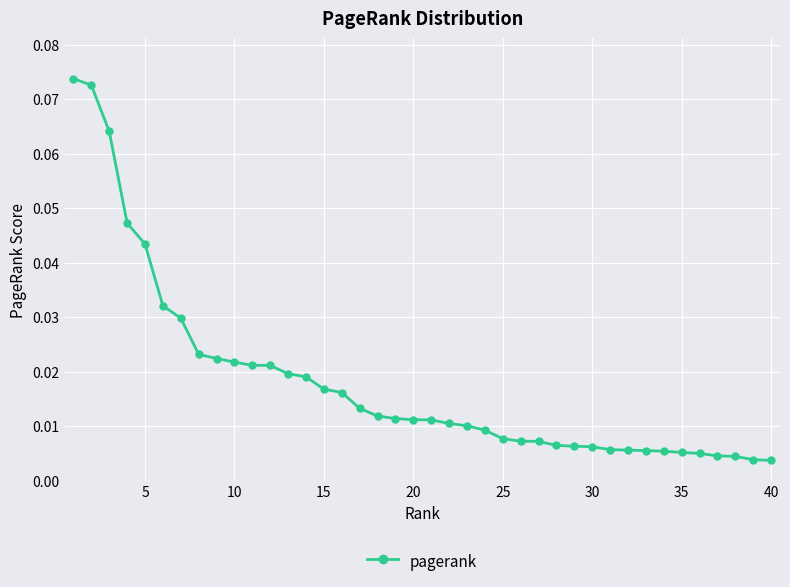

How many lines are shown in the chart?

1